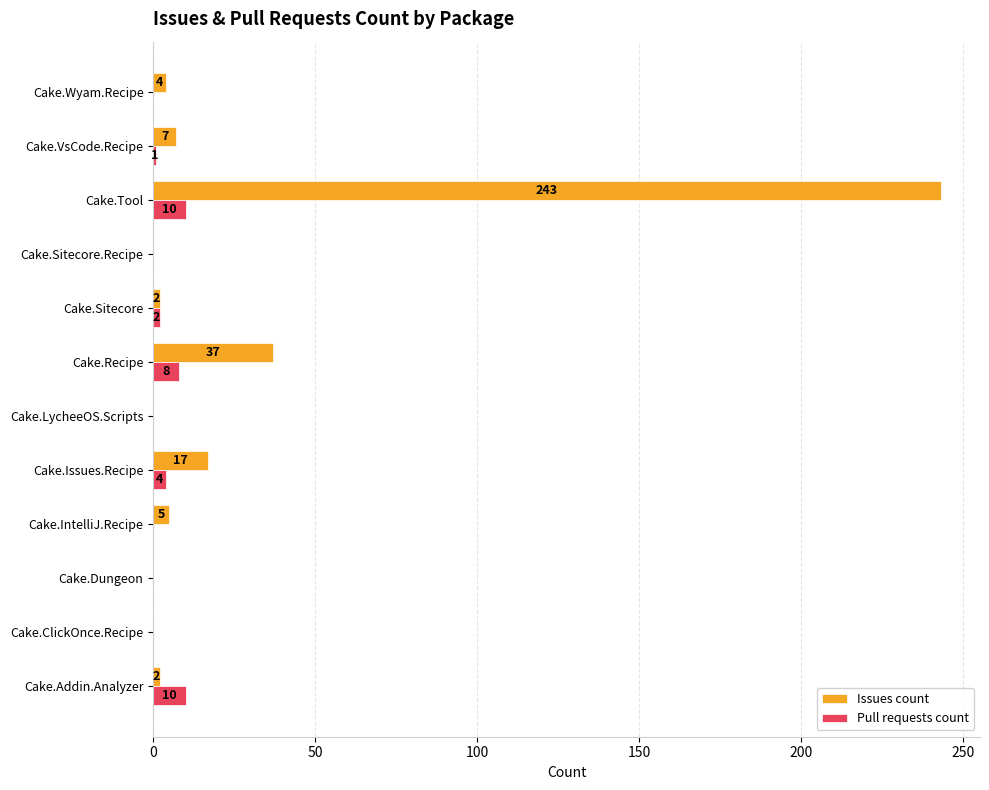

Which series has the largest range (max minus min)?

Issues count